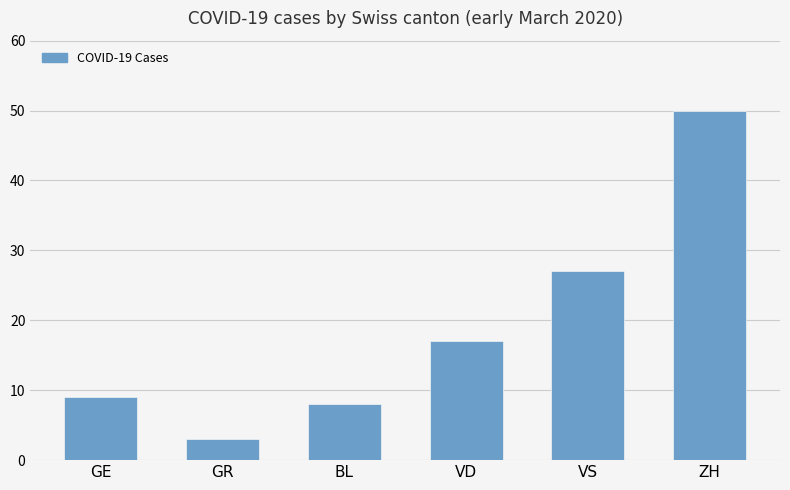

What is the sum of the values at GE and VS?

36